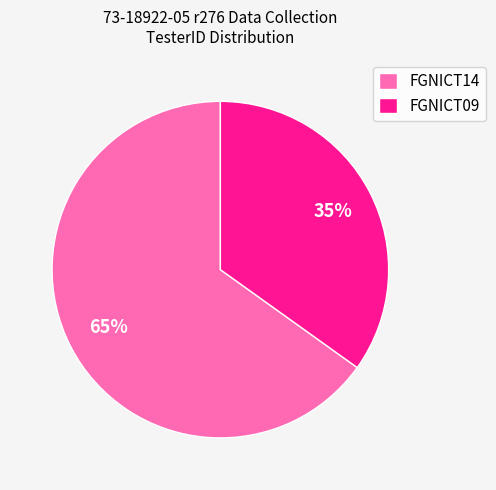

Between FGNICT14 and FGNICT09, which is larger?

FGNICT14